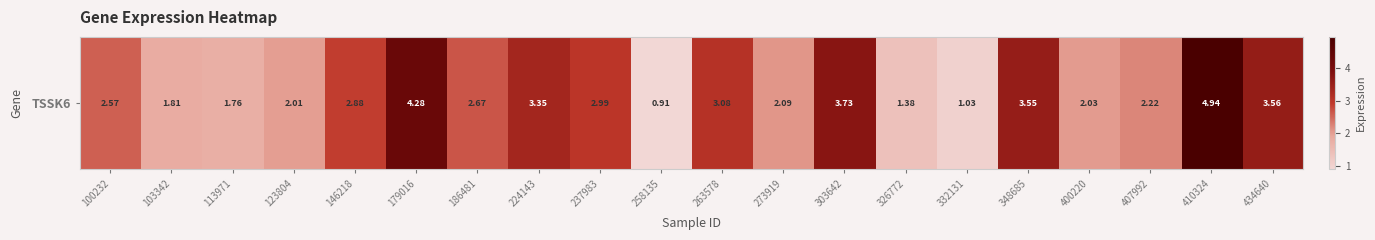

What is the maximum value shown in the chart?

4.9